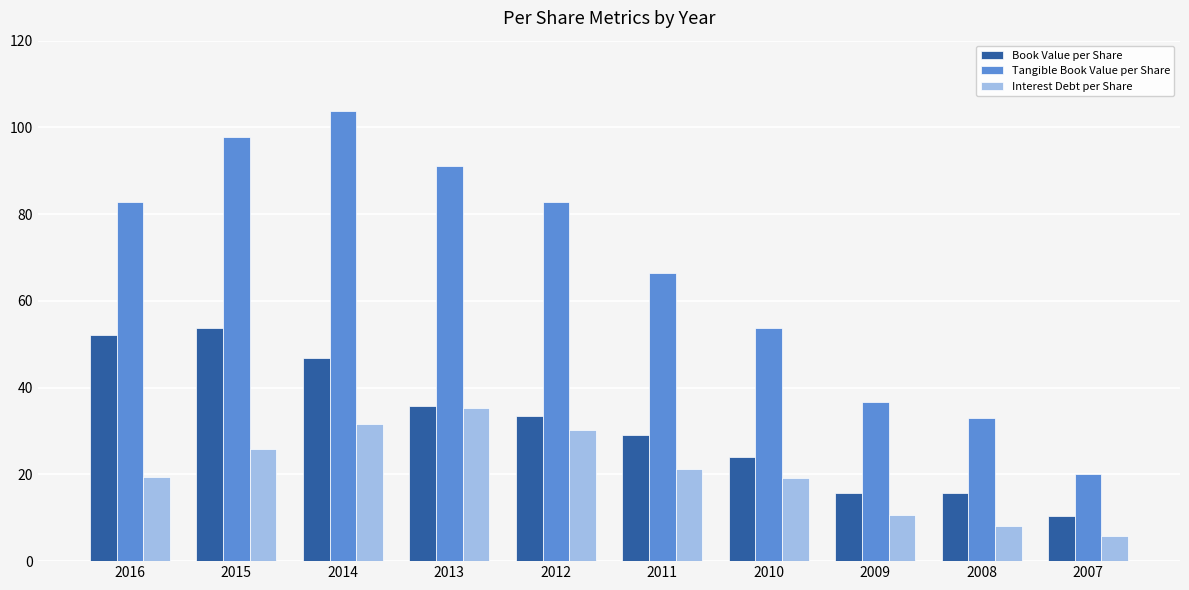

How many groups of bars are there?

10